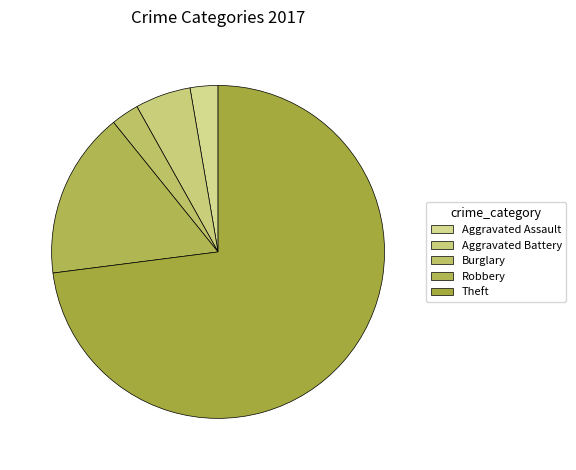

Count the number of slices in the pie.

5